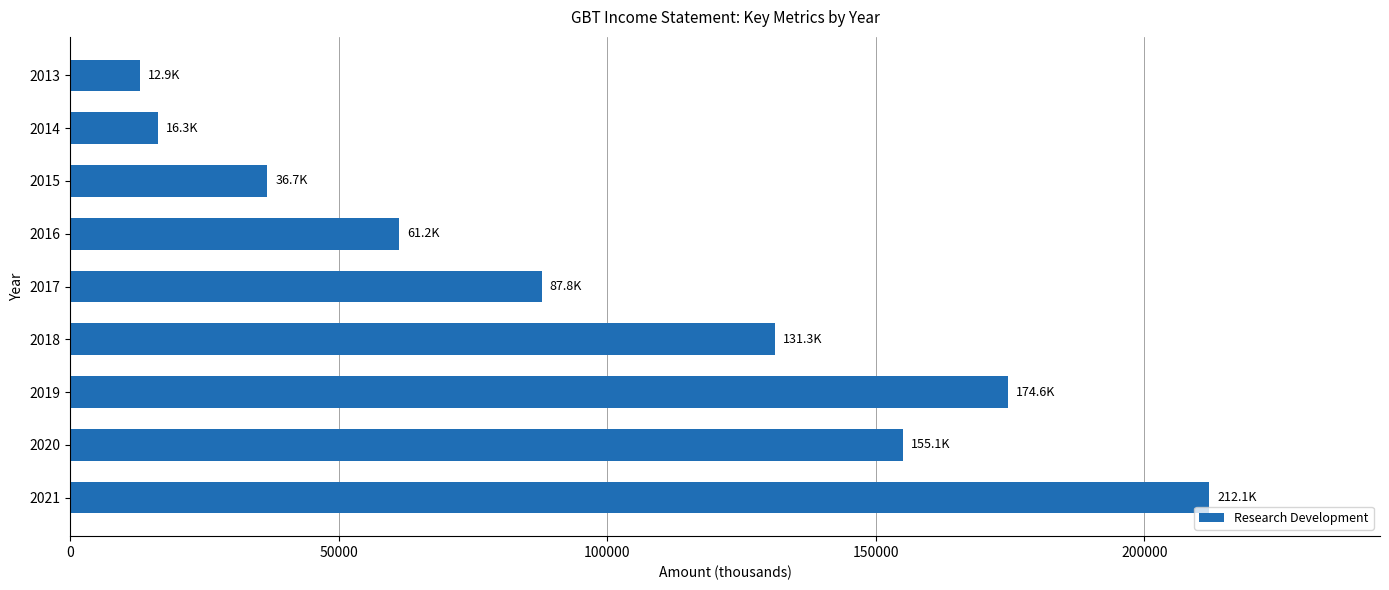

Rank the categories by value from lowest to highest.

2013, 2014, 2015, 2016, 2017, 2018, 2020, 2019, 2021